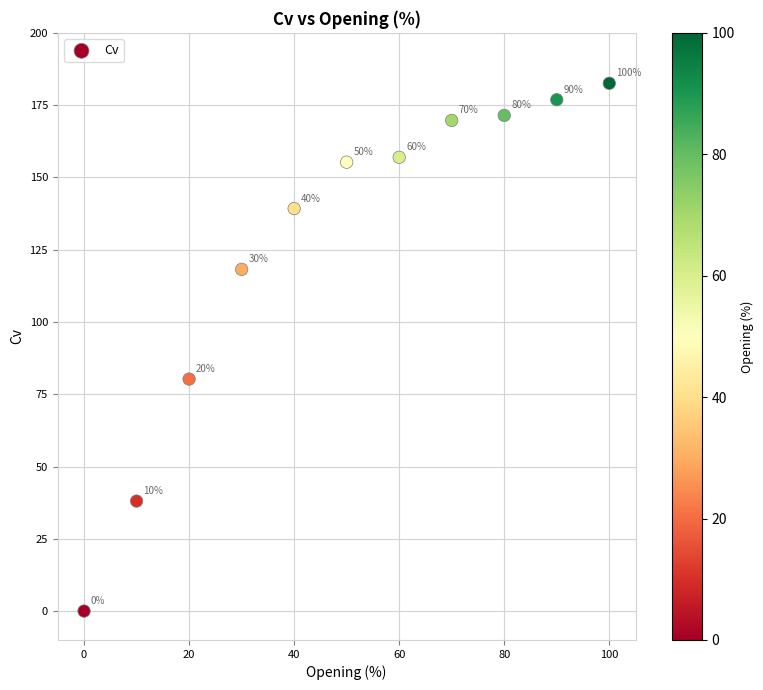

What Y value in the scatter plot is closest to 91?

80.2